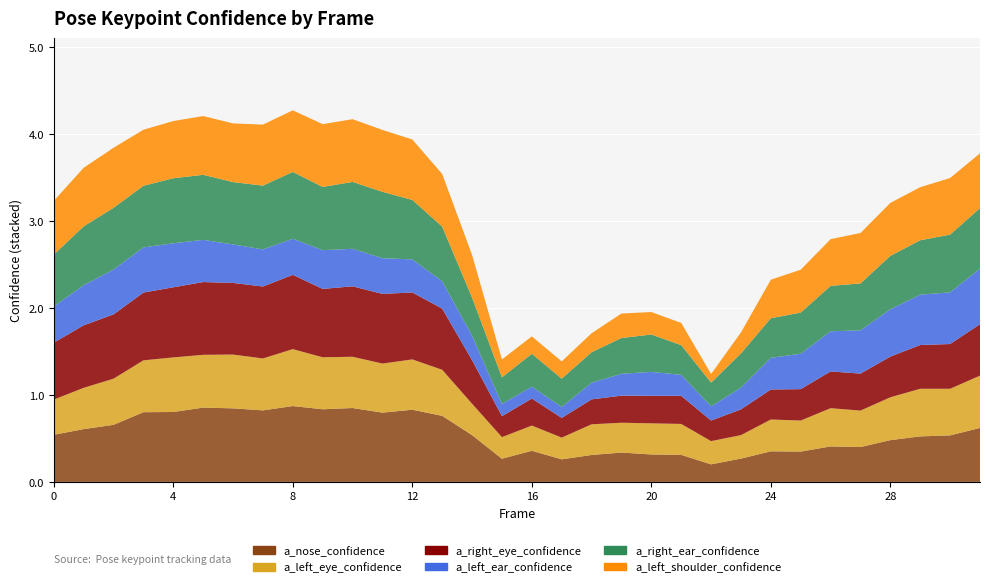

Reading left to right, extract all data points from this chart.

a_nose_confidence: 0=0.5	1=0.6	2=0.7	3=0.8	4=0.8	5=0.9	6=0.8	7=0.8	8=0.9	9=0.8	10=0.8	11=0.8	12=0.8	13=0.8	14=0.5	15=0.3	16=0.4	17=0.3	18=0.3	19=0.3	20=0.3	21=0.3	22=0.2	23=0.3	24=0.4	25=0.3	26=0.4	27=0.4	28=0.5	29=0.5	30=0.5	31=0.6
a_left_eye_confidence: 0=0.4	1=0.5	2=0.5	3=0.6	4=0.6	5=0.6	6=0.6	7=0.6	8=0.7	9=0.6	10=0.6	11=0.6	12=0.6	13=0.5	14=0.4	15=0.2	16=0.3	17=0.2	18=0.4	19=0.3	20=0.4	21=0.4	22=0.3	23=0.3	24=0.4	25=0.4	26=0.4	27=0.4	28=0.5	29=0.5	30=0.5	31=0.6
a_right_eye_confidence: 0=0.7	1=0.7	2=0.7	3=0.8	4=0.8	5=0.8	6=0.8	7=0.8	8=0.9	9=0.8	10=0.8	11=0.8	12=0.8	13=0.7	14=0.5	15=0.2	16=0.3	17=0.2	18=0.3	19=0.3	20=0.3	21=0.3	22=0.2	23=0.3	24=0.3	25=0.4	26=0.4	27=0.4	28=0.5	29=0.5	30=0.5	31=0.6
a_left_ear_confidence: 0=0.4	1=0.5	2=0.5	3=0.5	4=0.5	5=0.5	6=0.4	7=0.4	8=0.4	9=0.4	10=0.4	11=0.4	12=0.4	13=0.3	14=0.3	15=0.1	16=0.1	17=0.1	18=0.2	19=0.3	20=0.3	21=0.2	22=0.2	23=0.2	24=0.4	25=0.4	26=0.5	27=0.5	28=0.5	29=0.6	30=0.6	31=0.6
a_right_ear_confidence: 0=0.6	1=0.7	2=0.7	3=0.7	4=0.7	5=0.7	6=0.7	7=0.7	8=0.8	9=0.7	10=0.8	11=0.8	12=0.7	13=0.6	14=0.4	15=0.3	16=0.4	17=0.3	18=0.4	19=0.4	20=0.4	21=0.3	22=0.3	23=0.4	24=0.5	25=0.5	26=0.5	27=0.5	28=0.6	29=0.6	30=0.7	31=0.7
a_left_shoulder_confidence: 0=0.6	1=0.7	2=0.7	3=0.6	4=0.7	5=0.7	6=0.7	7=0.7	8=0.7	9=0.7	10=0.7	11=0.7	12=0.7	13=0.6	14=0.5	15=0.2	16=0.2	17=0.2	18=0.2	19=0.3	20=0.3	21=0.3	22=0.1	23=0.2	24=0.4	25=0.5	26=0.5	27=0.6	28=0.6	29=0.6	30=0.7	31=0.6